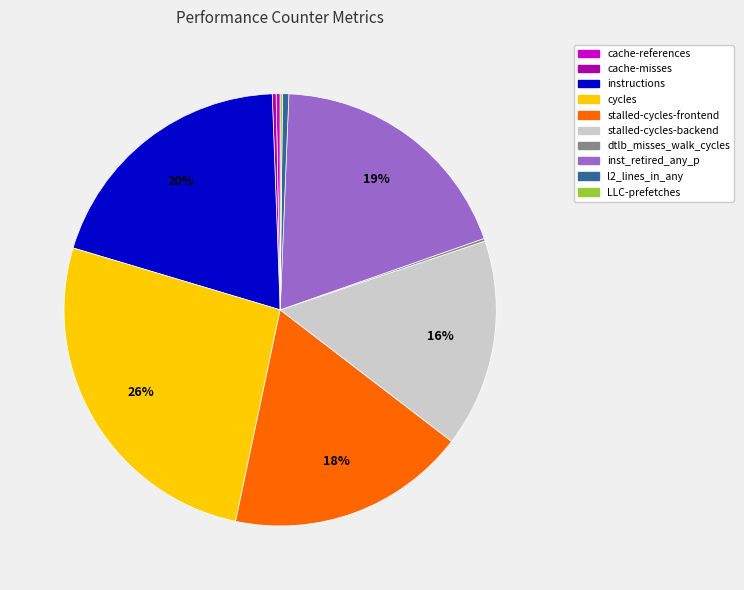

Combined, do l2_lines_in_any and stalled-cycles-backend account for over 50%?

No